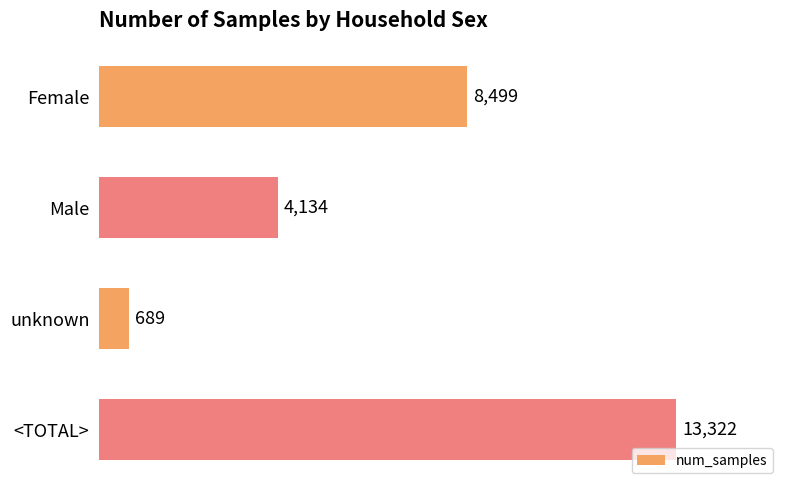

How many data points are less than 8499?

2